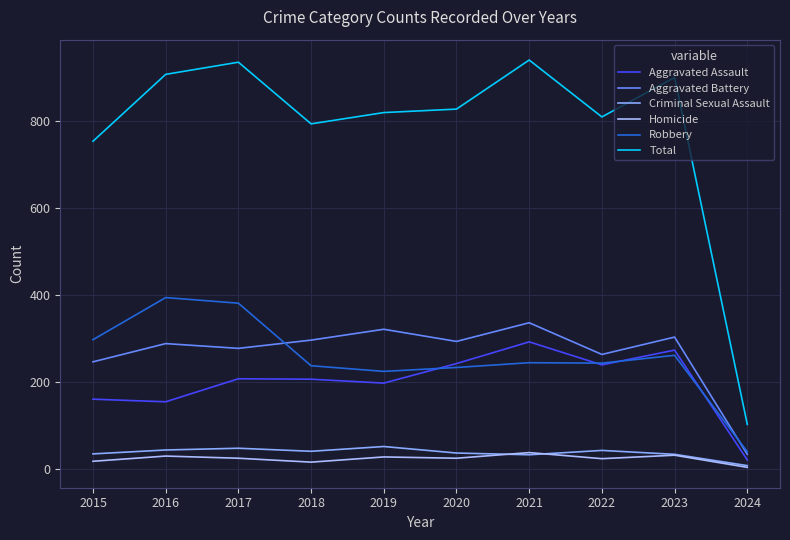

What are all the series names shown in the legend?

Aggravated Assault, Aggravated Battery, Criminal Sexual Assault, Homicide, Robbery, Total